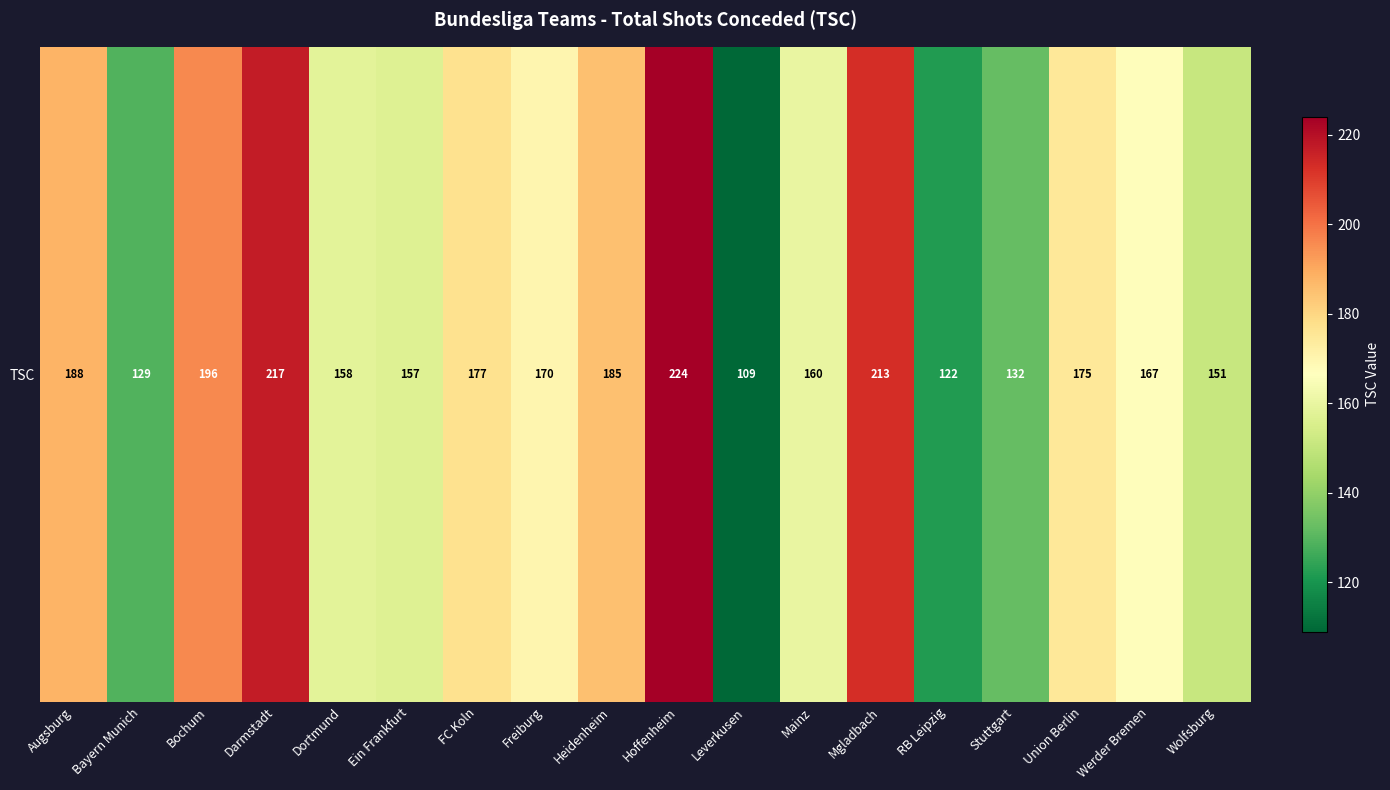

What is the difference between the values at Mainz and Werder Bremen?

7